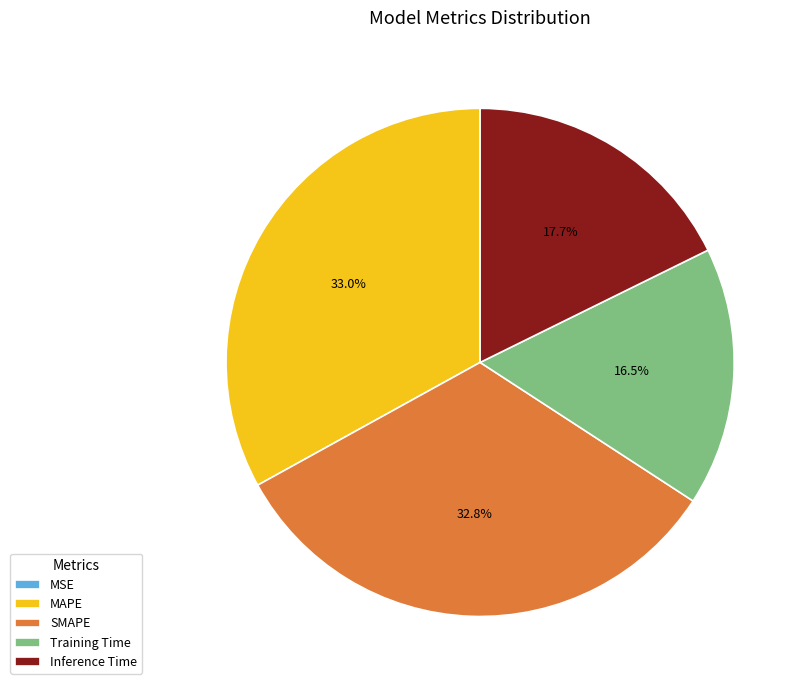

Do SMAPE and Inference Time together represent more than half of the pie?

Yes